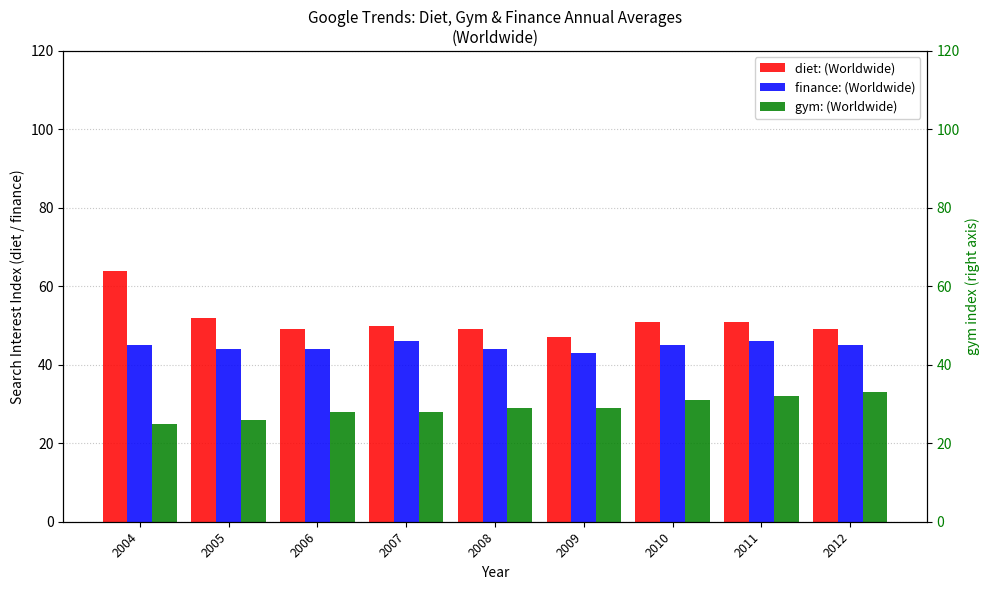

At which category is the sum across all series the highest?

2004